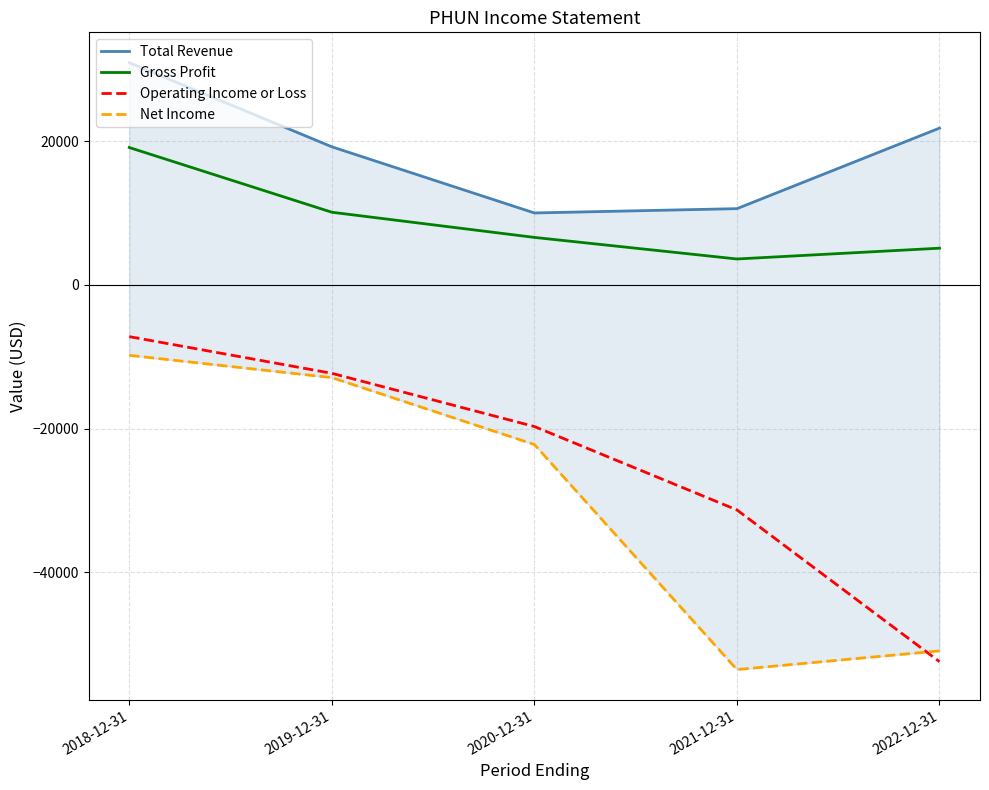

What is the value of the Total Revenue point at the 1st from the left?

30900